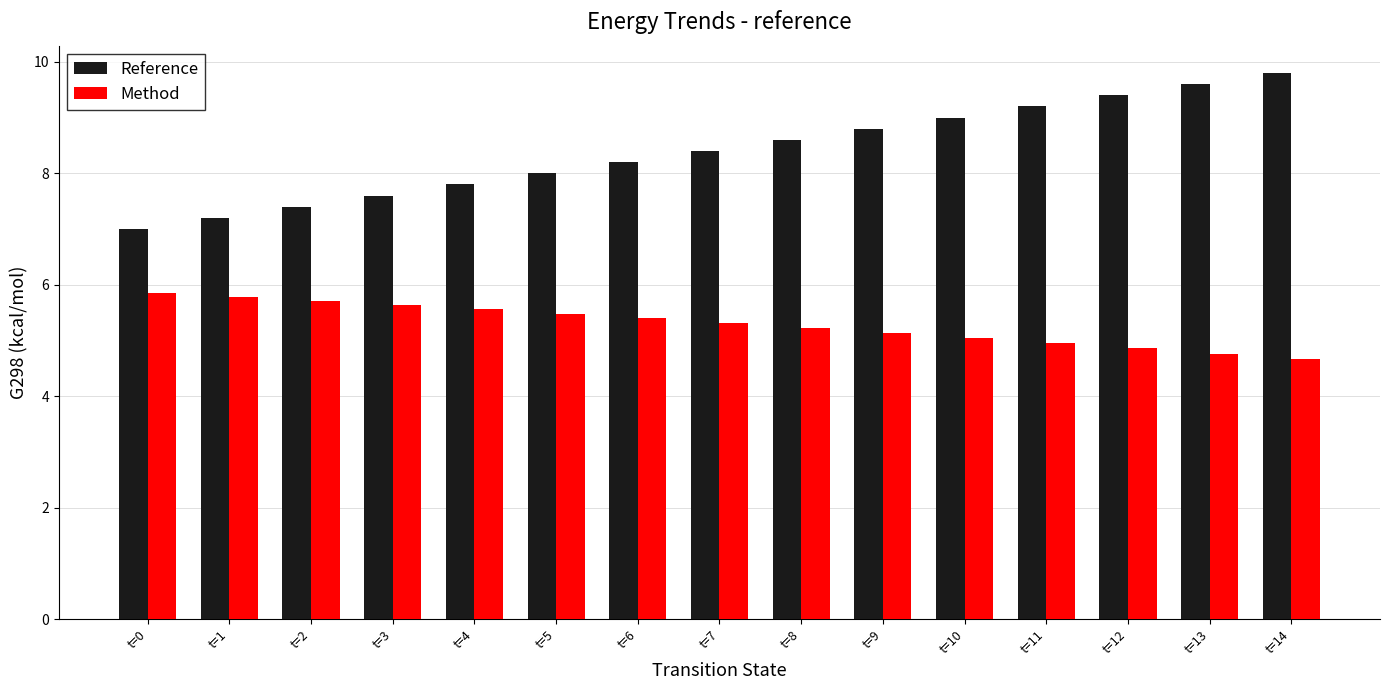

Rank the series by their average value, from highest to lowest.

Reference, Method